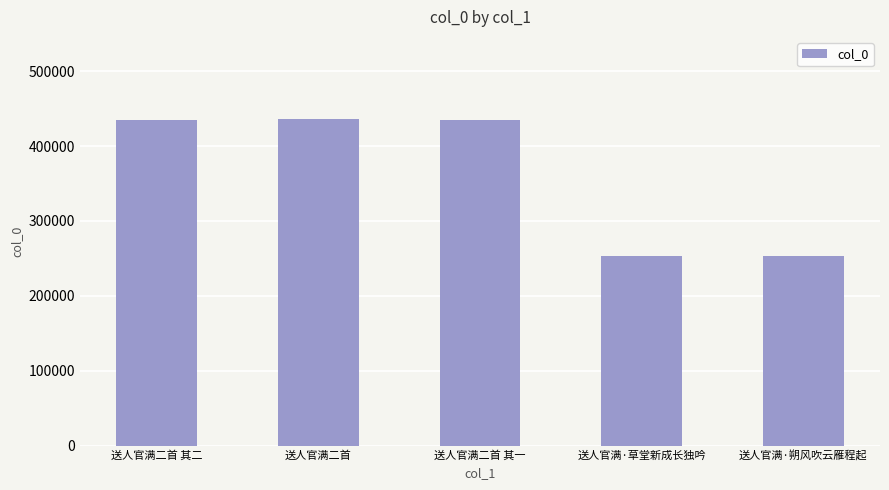

What is the difference between the maximum and minimum values?

183130